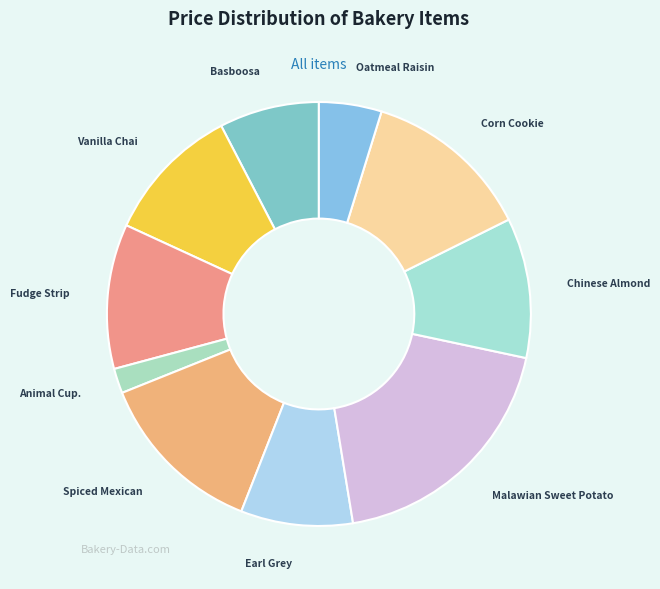

True or false: Basboosa accounts for 8% of the total.

True